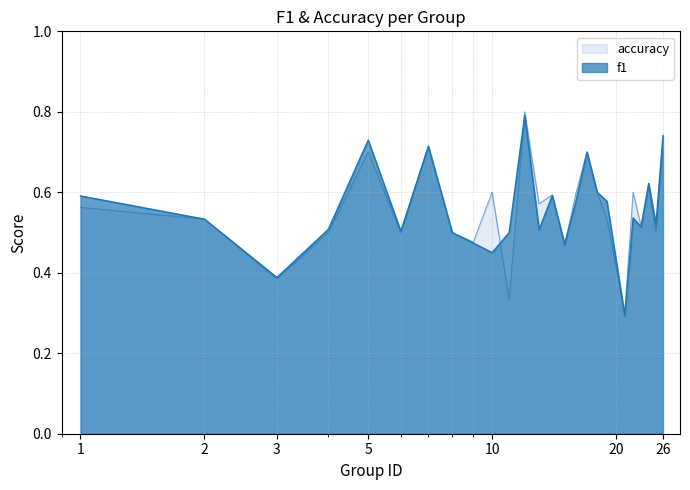

Which series has the largest range (max minus min)?

accuracy